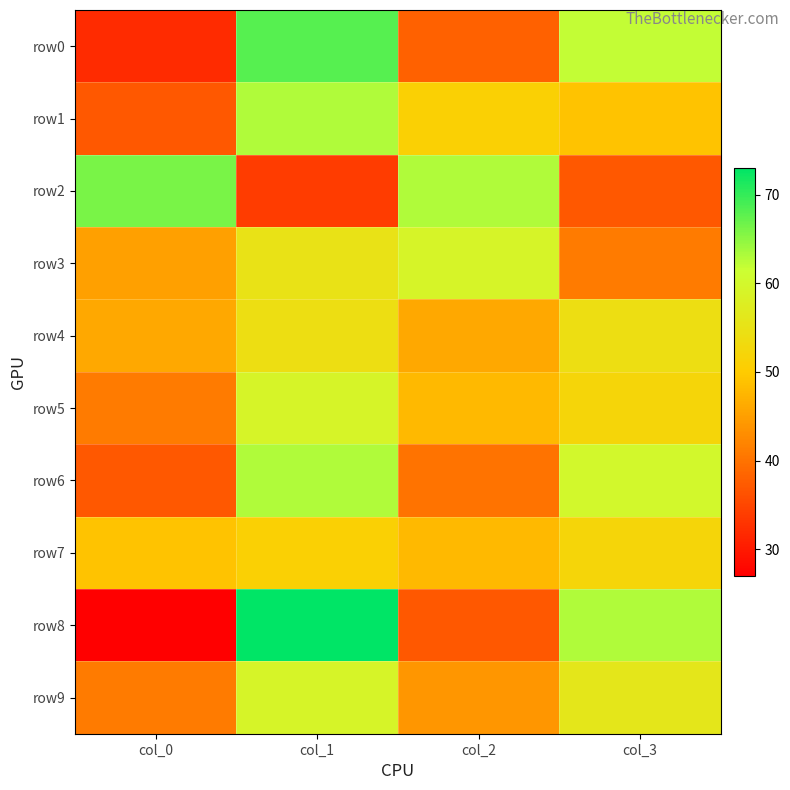

Which series changed the most between col_1 and col_2?

row8